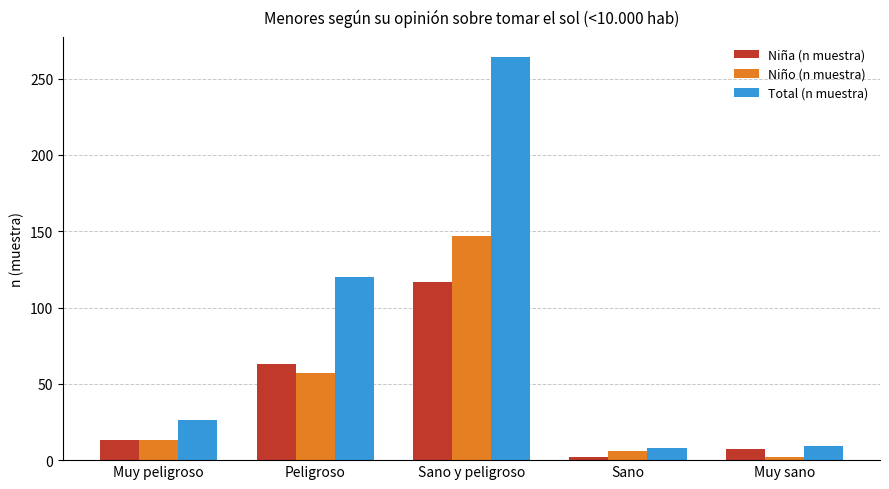

How many bars are there in each group?

3